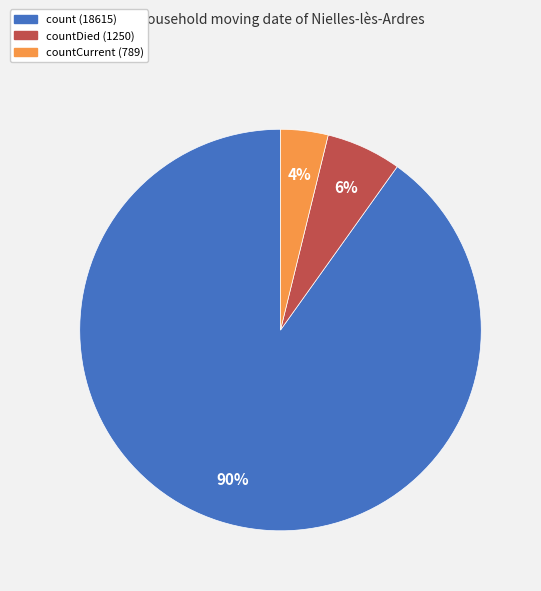

Count the number of slices in the pie.

3